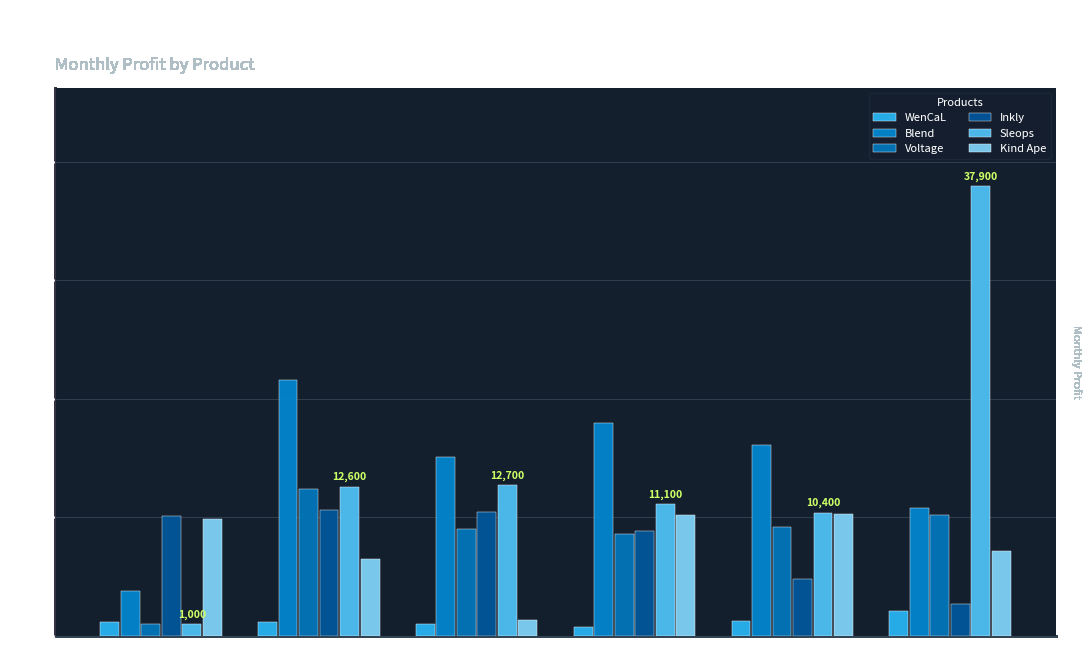

True or false: Sleops has a value of 18306 at Jun.

False